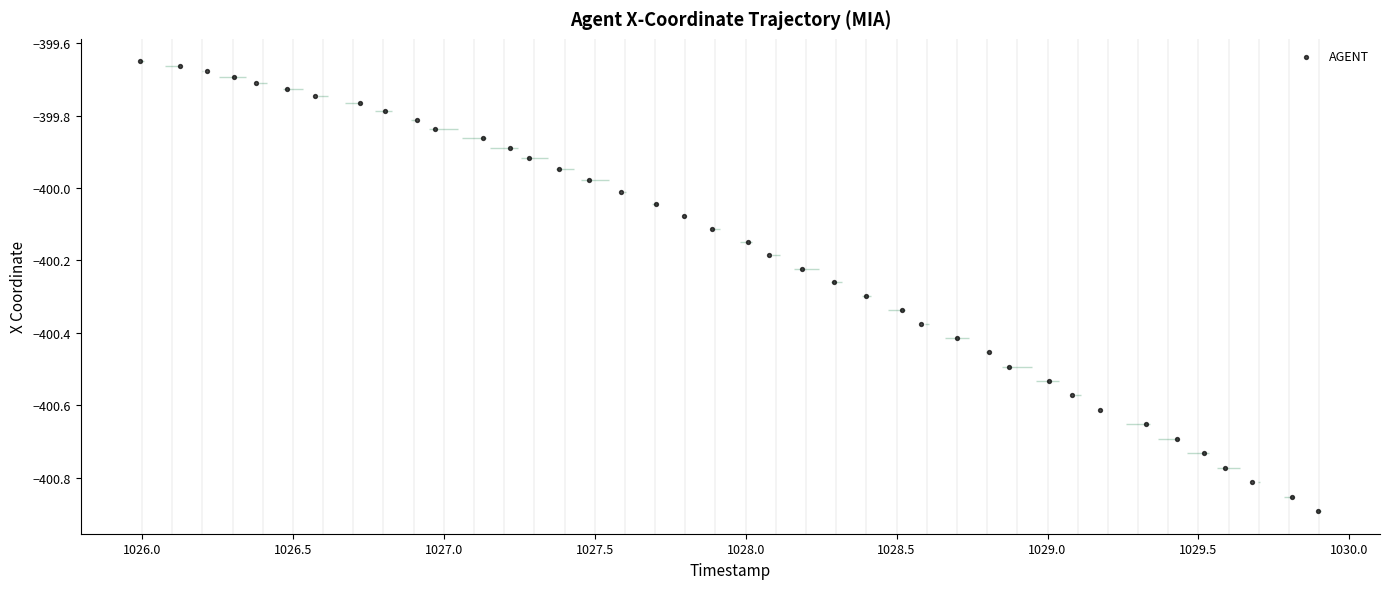

What is the range of Y values (max minus min)?

1.2